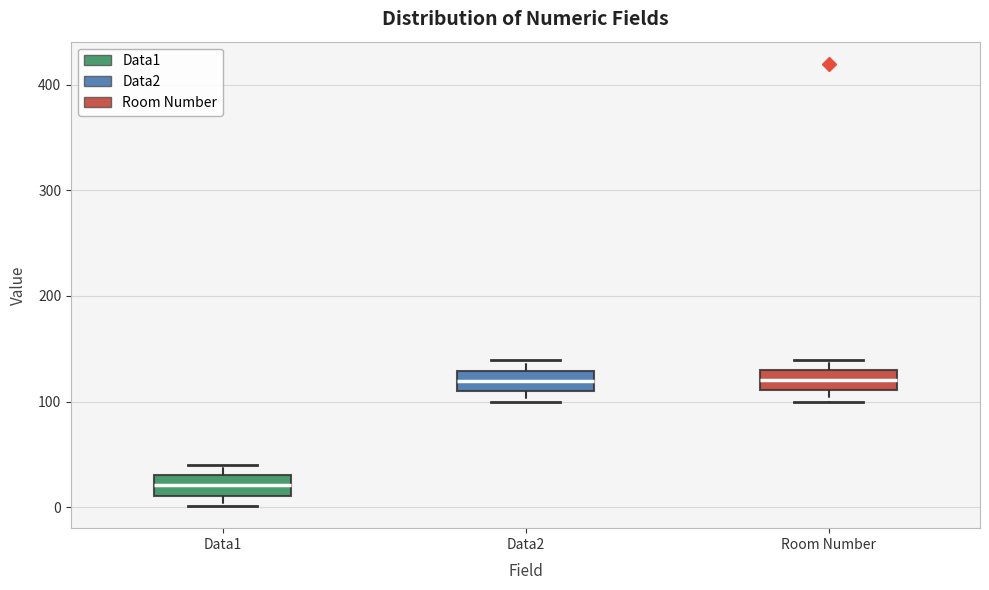

Where does the median line of the box for Data1 sit on the y-axis? The values are not printed on the chart, so give them approximately, as read against the axis.

20